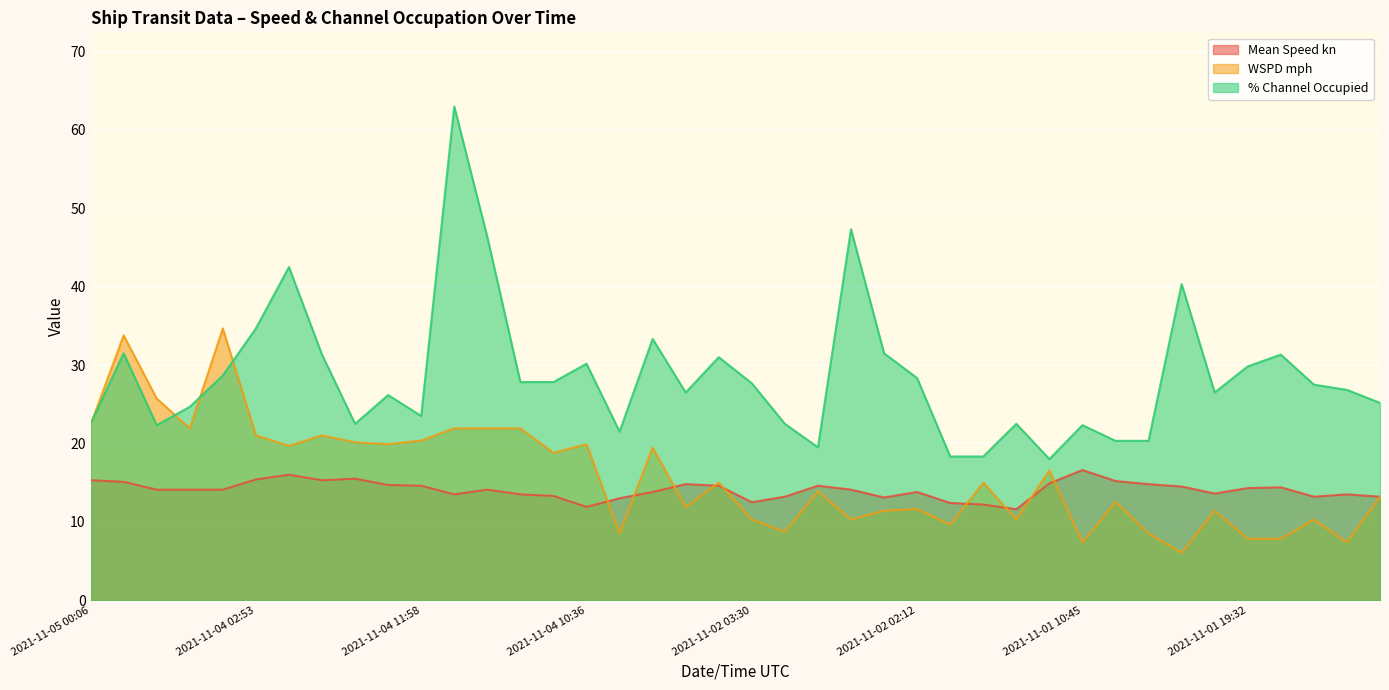

Which has a higher value, 2021-11-02 04:52 or 2021-11-02 13:29?

2021-11-02 13:29